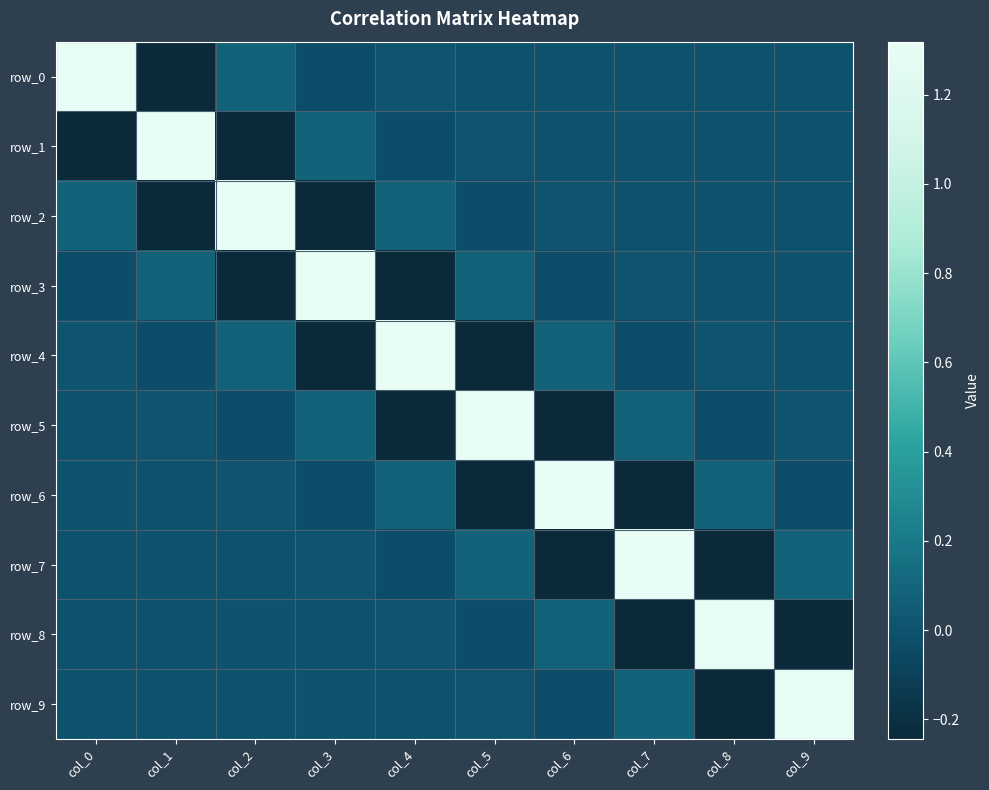

Rank the series by their maximum value, from lowest to highest.

row_4, row_3, row_2, row_1, row_0, row_5, row_6, row_7, row_8, row_9